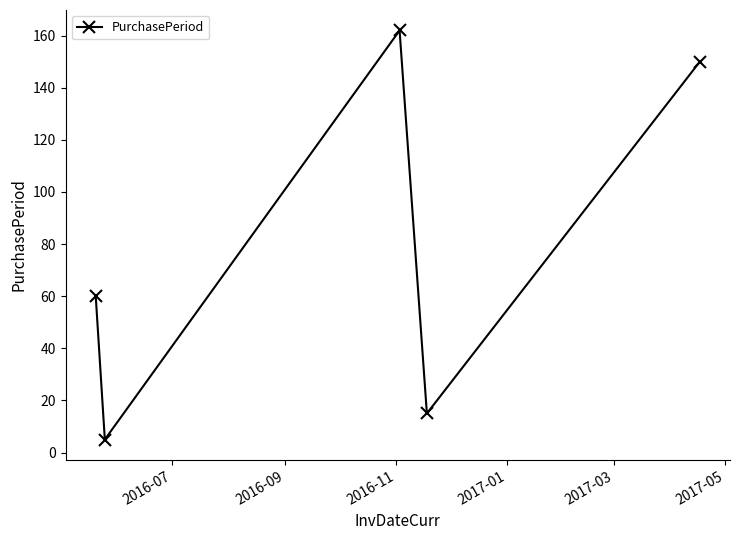

Reading left to right, what are all the values shown in this chart?

60	5	162	15	150